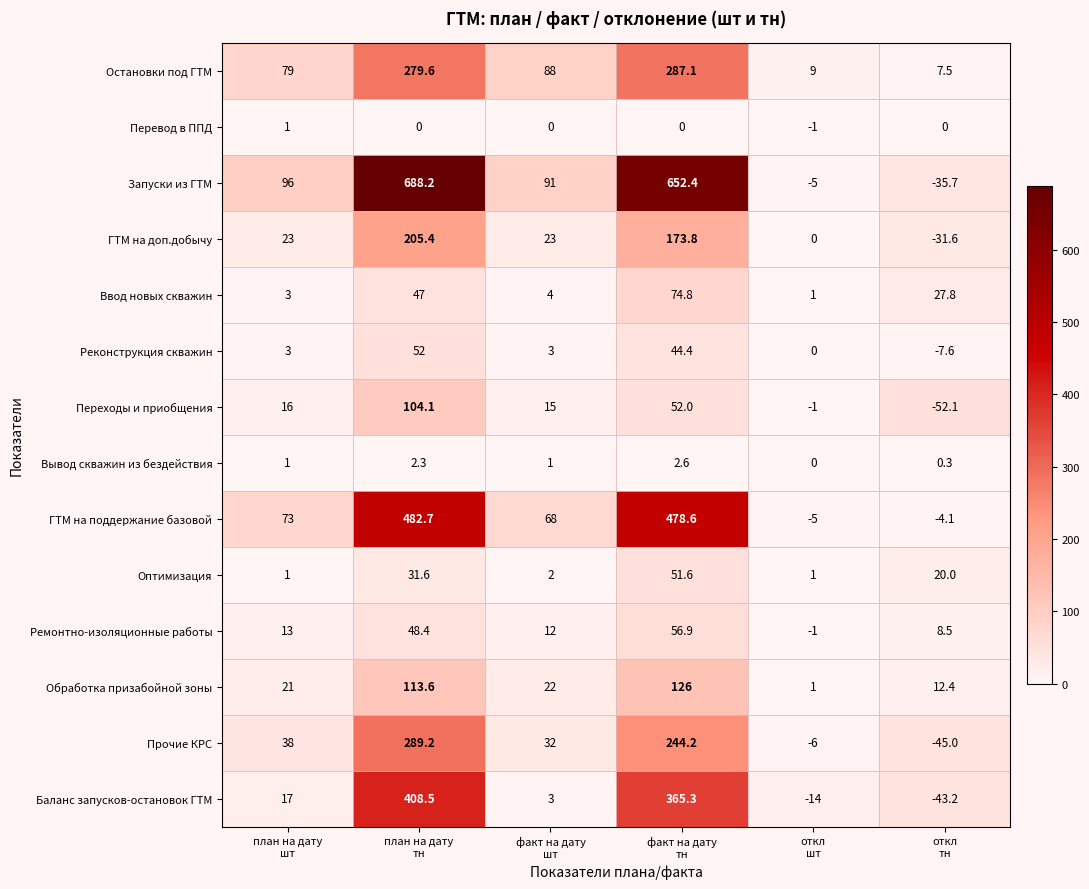

What is the average value of the Прочие КРС series?

92.1